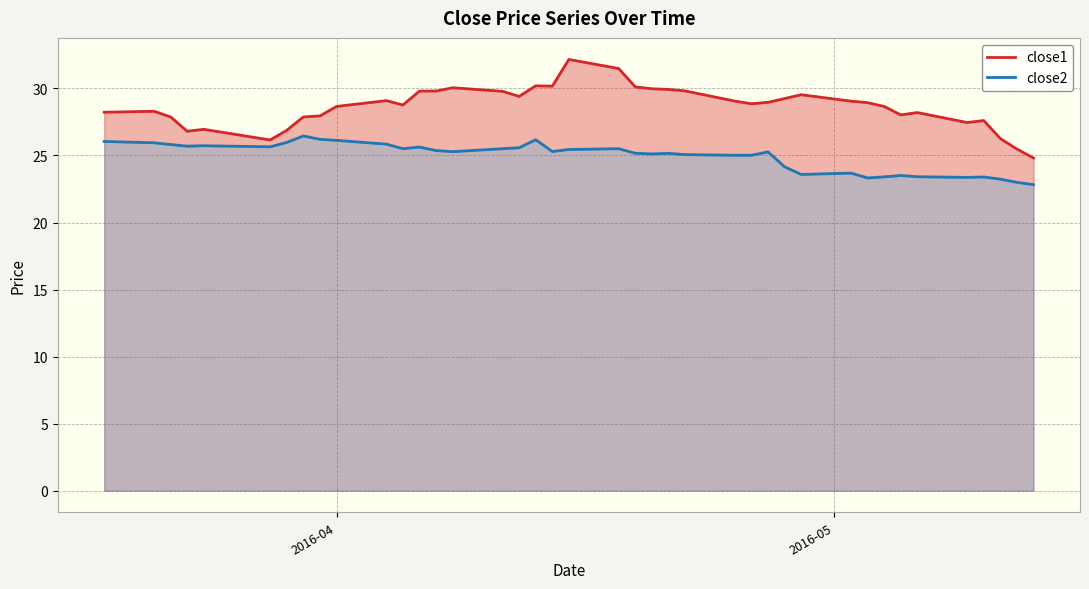

True or false: close1 and close2 cross at least once.

False